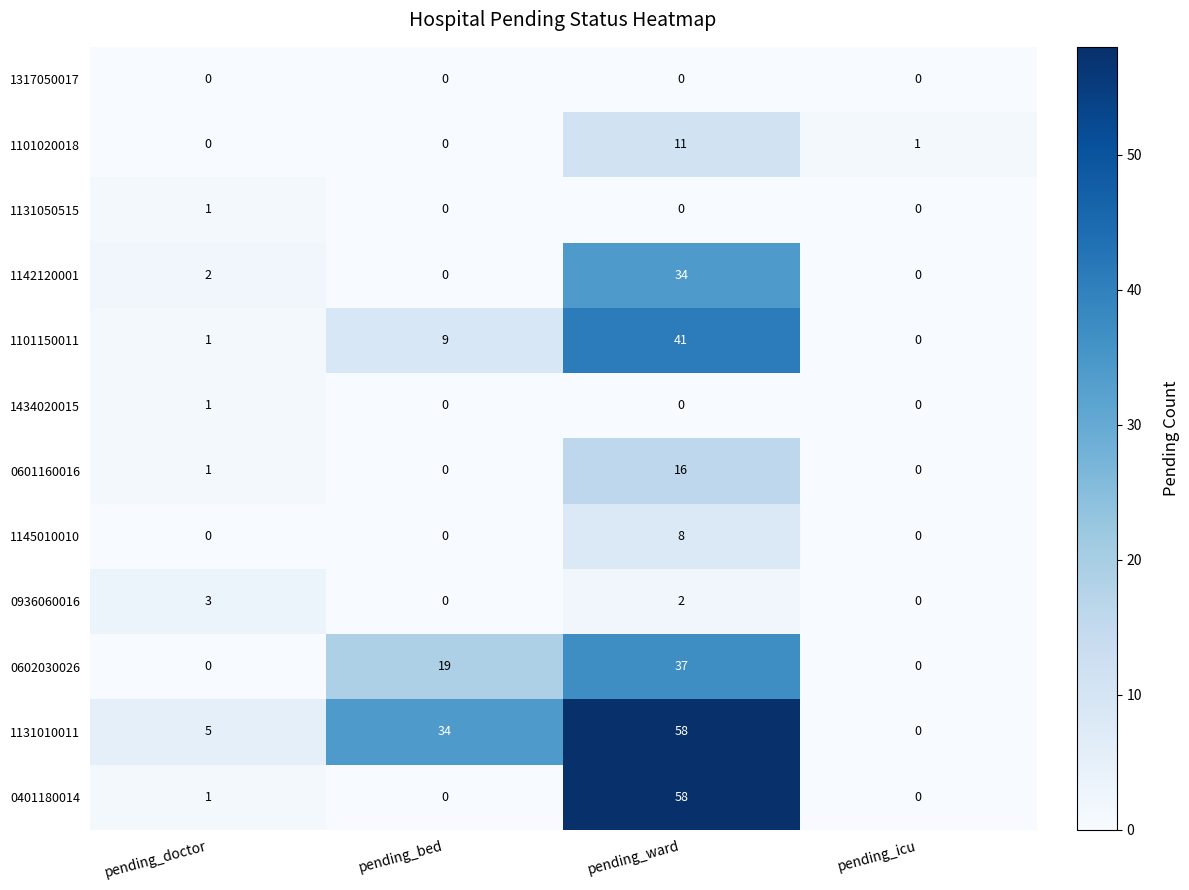

The 0401180014 series shows 1 at pending_doctor. True or false?

True